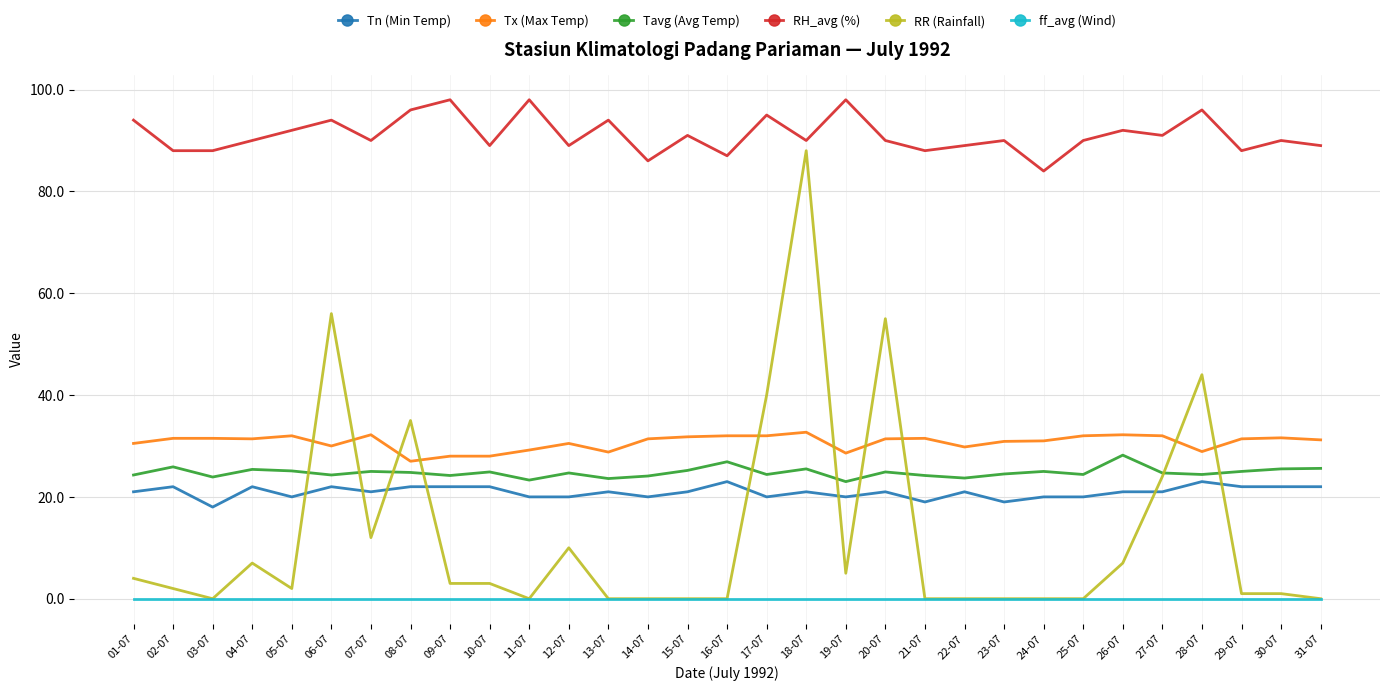

What is the approximate value of RH_avg (%) at 30-07?

90.0